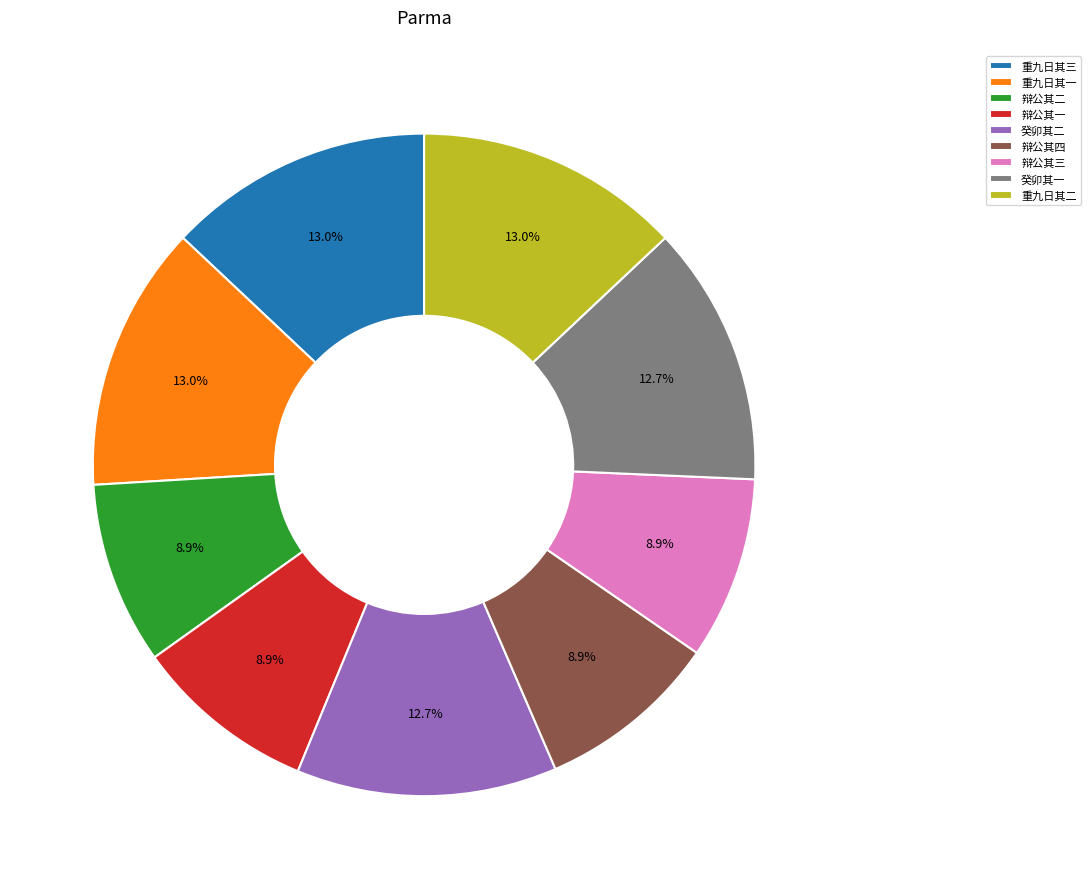

Is there a majority slice in this chart?

No